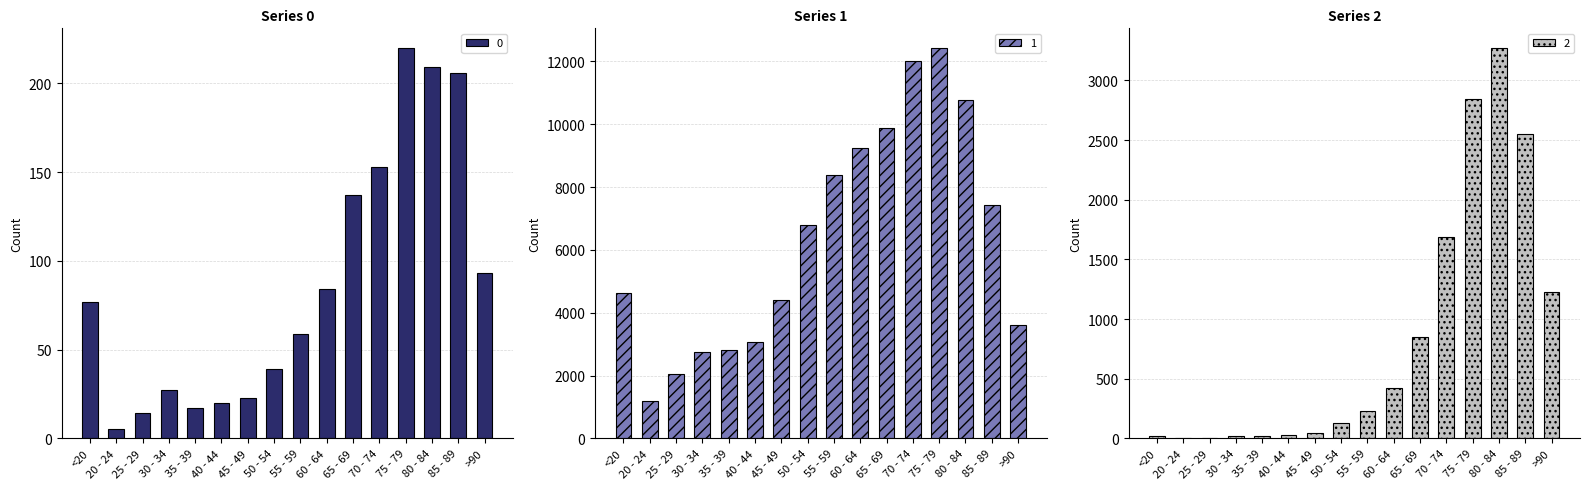

What is the difference between the maximum and minimum values in the 0 series?

215